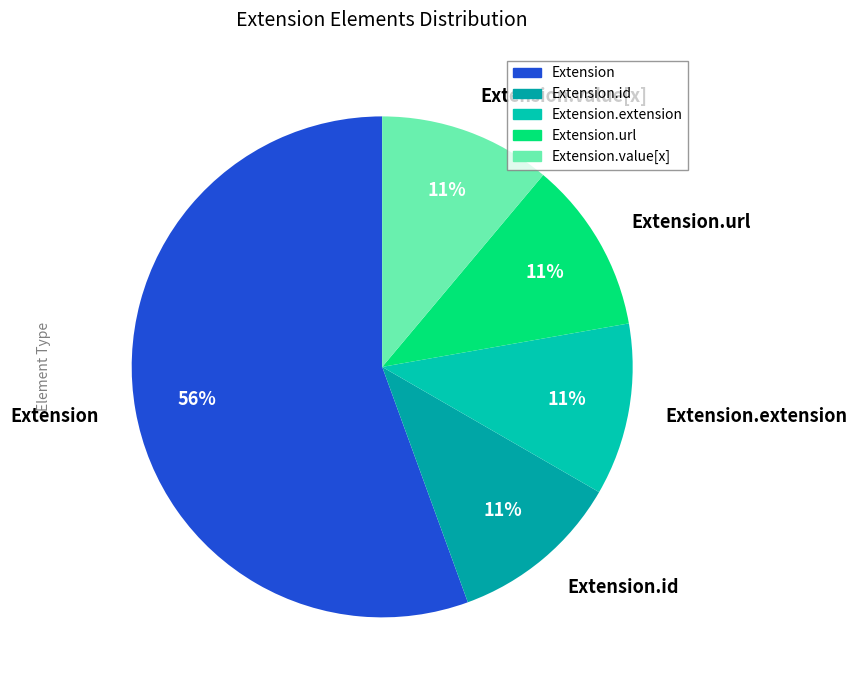

What is the largest slice in the pie chart?

Extension